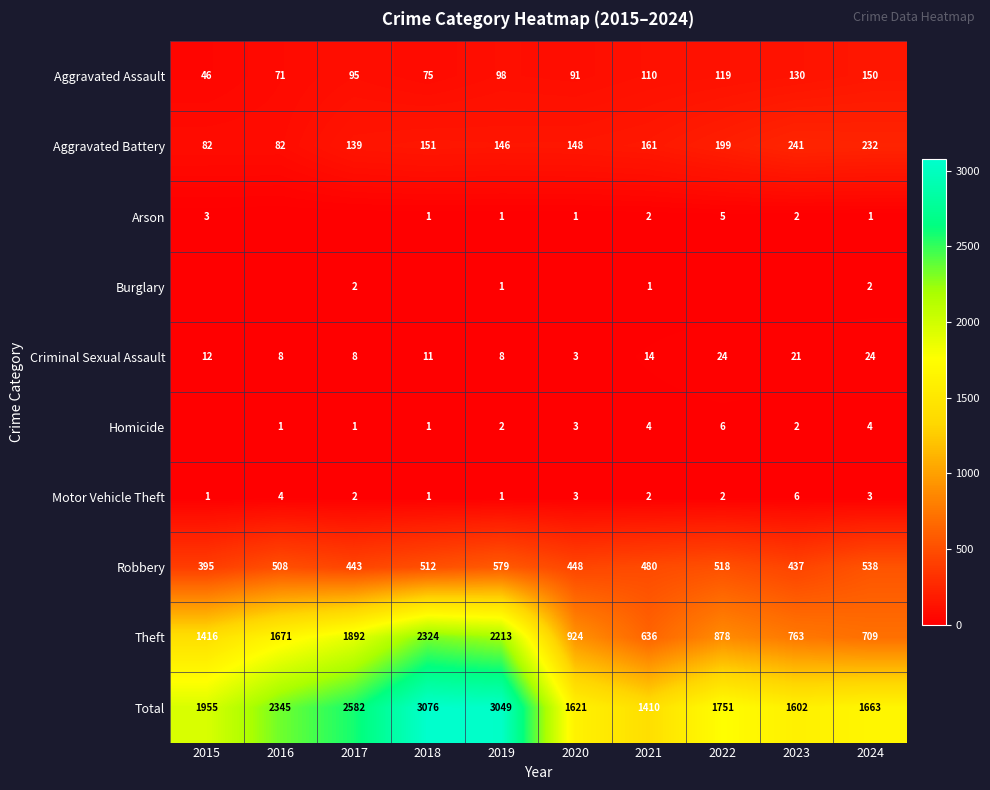

Which series changed the most between 2019 and 2024?

Theft